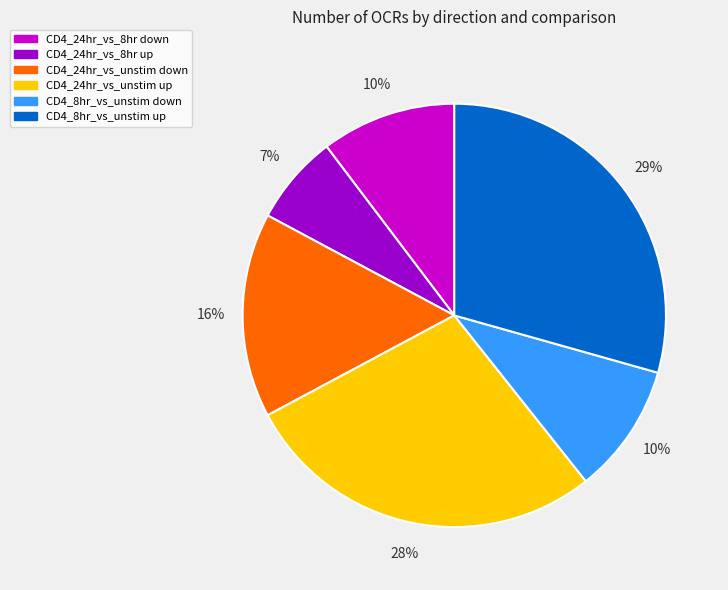

Does any single category account for the majority?

No